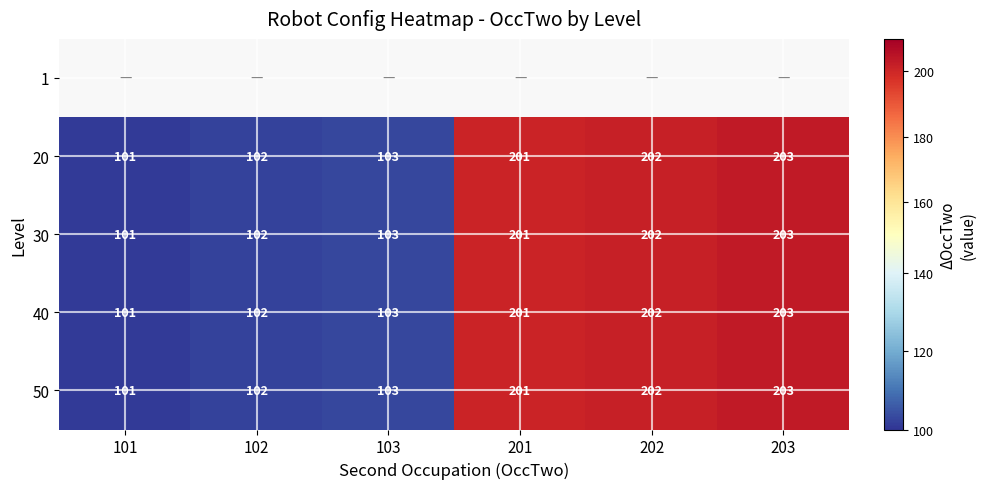

Which label corresponds to the smallest value in the chart?

101